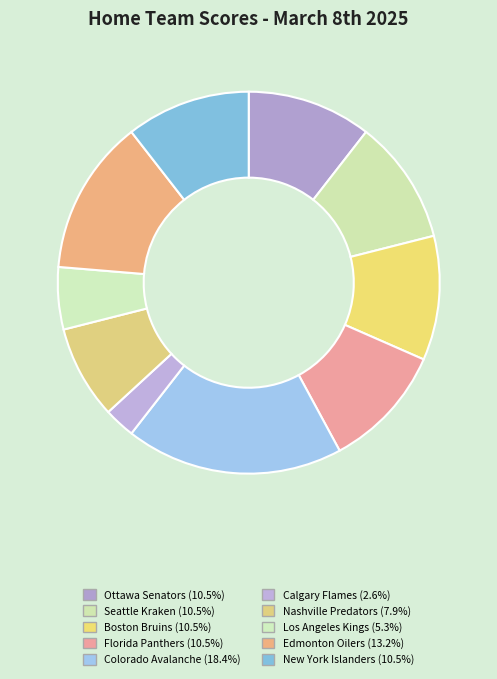

How many segments does this pie chart have?

10